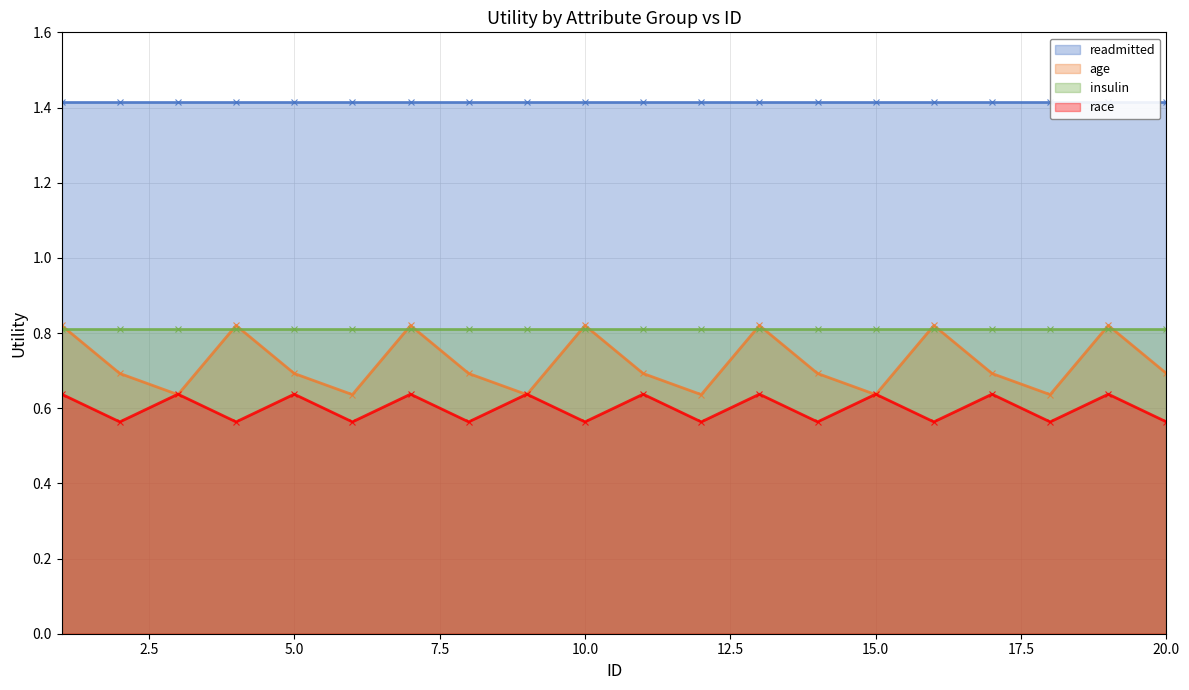

True or false: age has more than 2 interior local peaks.

True